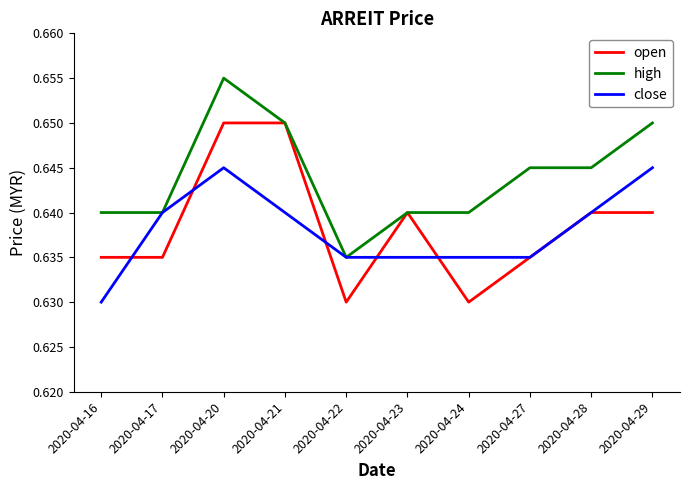

At which category is the sum across all series the highest?

2020-04-20